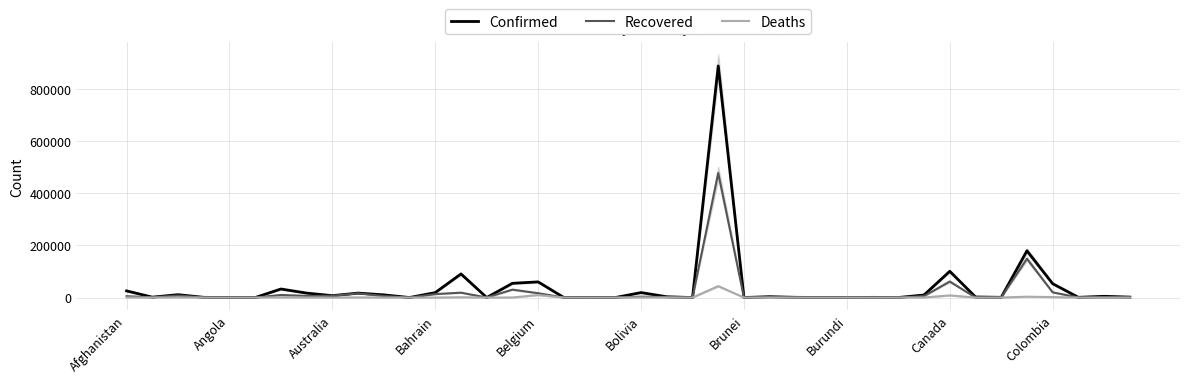

List the labels in order of Recovered value, smallest first.

17, Bolivia, 19, 22, 28, Belgium, 11, 14, 30, 24, 27, 18, 29, 33, 37, 38, 34, 39, Bahrain, 26, Angola, 25, 21, 20, Afghanistan, 31, 10, Burundi, Canada, Australia, Brunei, 12, Colombia, 16, 13, 36, 15, 32, 35, 23